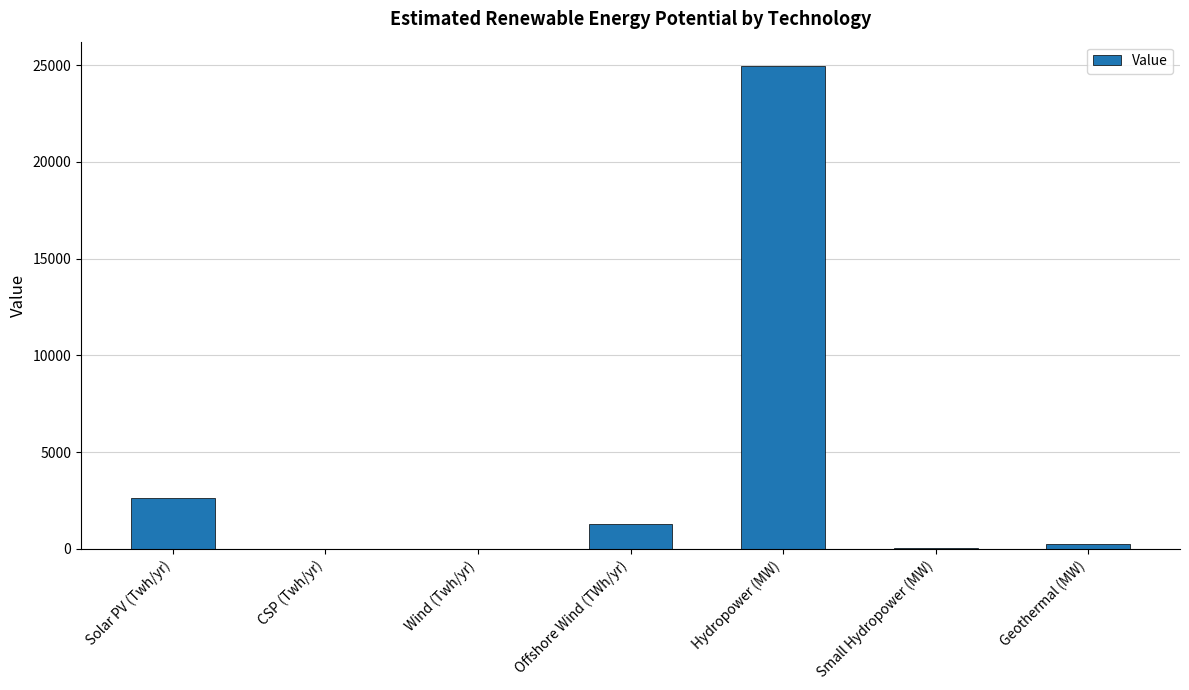

At which label is the value closest to 12480?

Solar PV (Twh/yr)